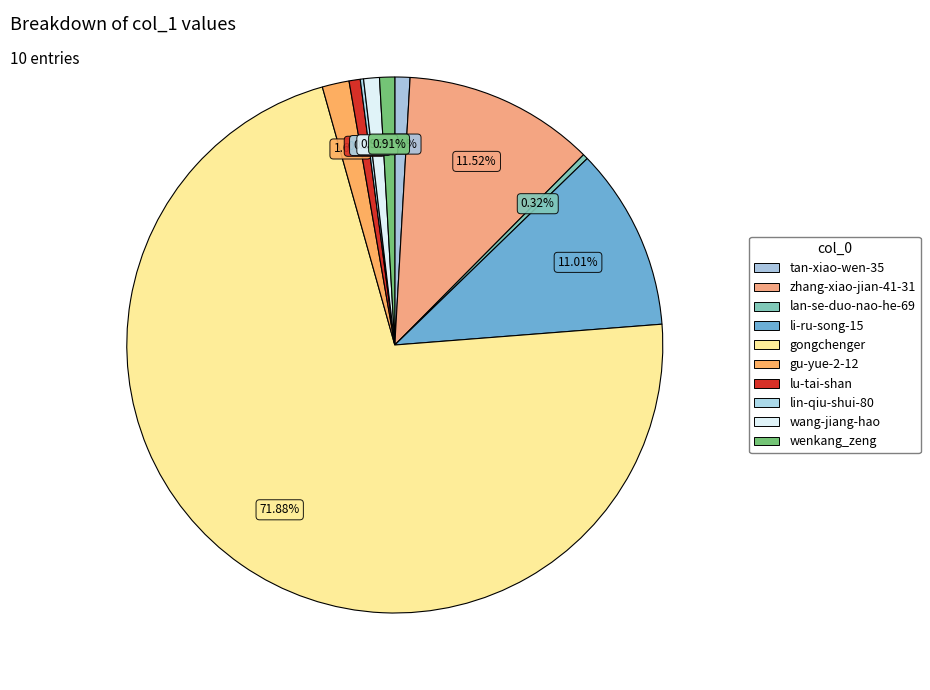

To the nearest percent, what is the difference between the lu-tai-shan and gongchenger slice percentages?

71%